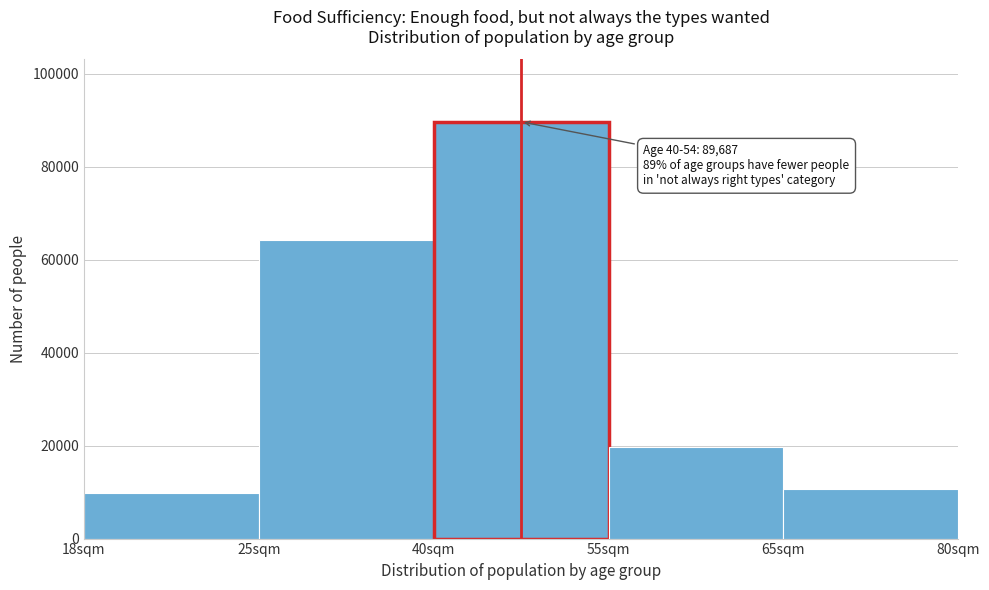

Reading left to right, list all the values displayed in this chart.

18sqm=9704	25sqm=64325	40sqm=89687	55sqm=19684	65sqm=10777